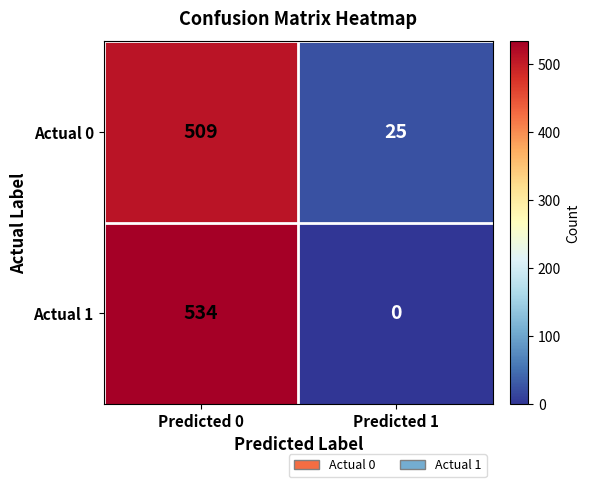

Read the Actual 0 value at Predicted 0.

509